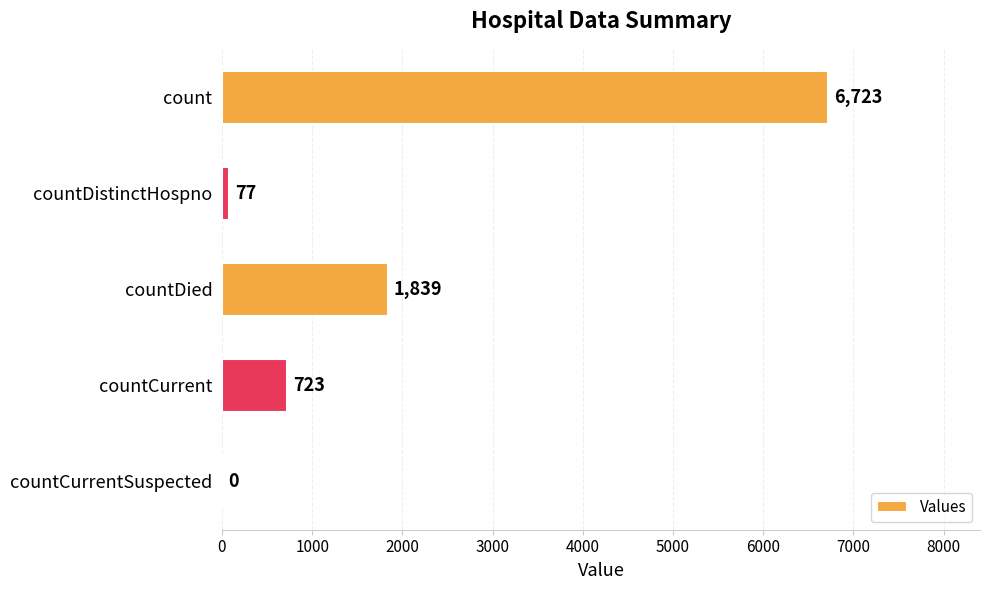

The chart shows a value of 1839 at countDied. True or false?

True